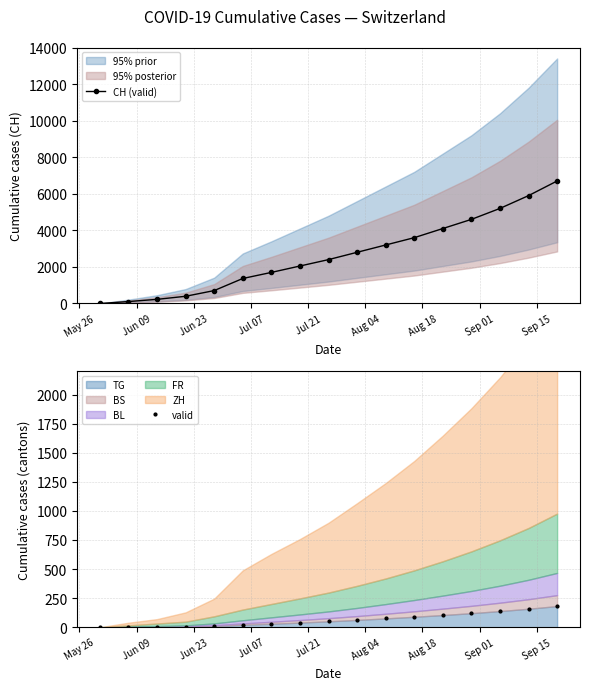

True or false: CH (valid) has more than 1 points higher than both neighbors.

False